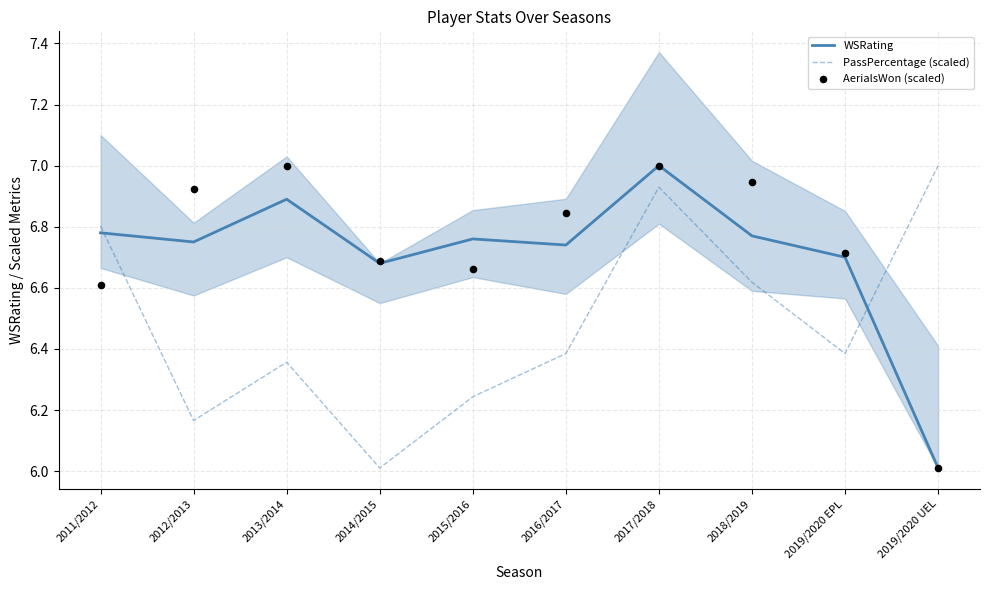

Which series has the largest Y range (max minus min)?

WSRating